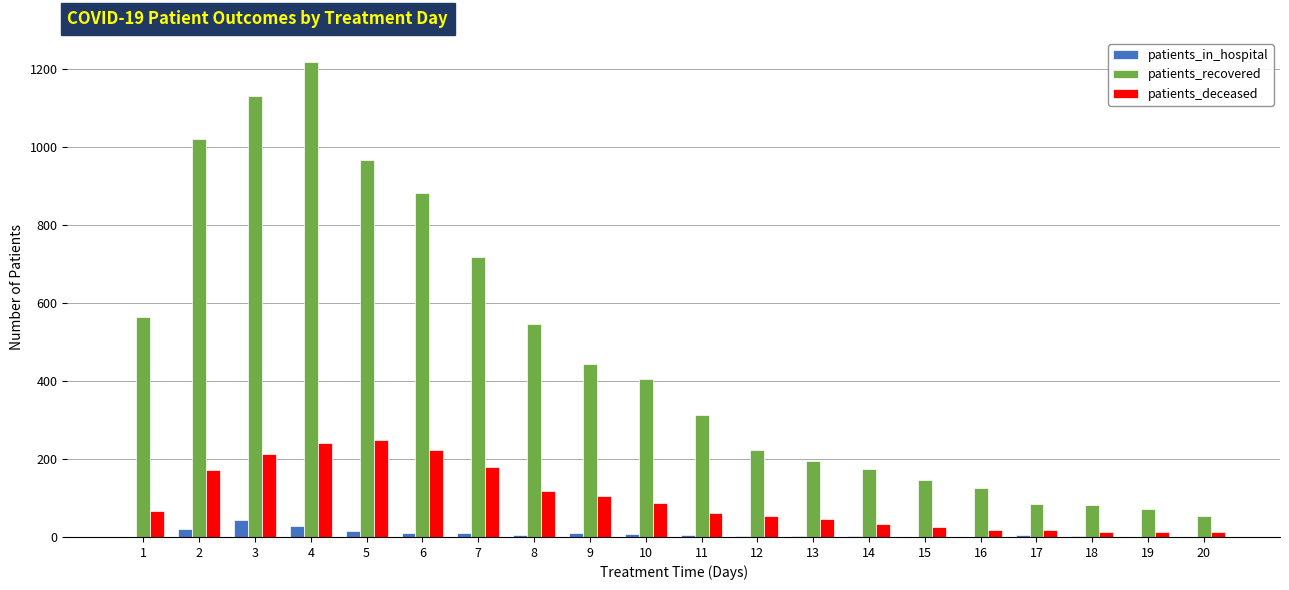

The value of patients_deceased at 7 is 180. True or false?

True